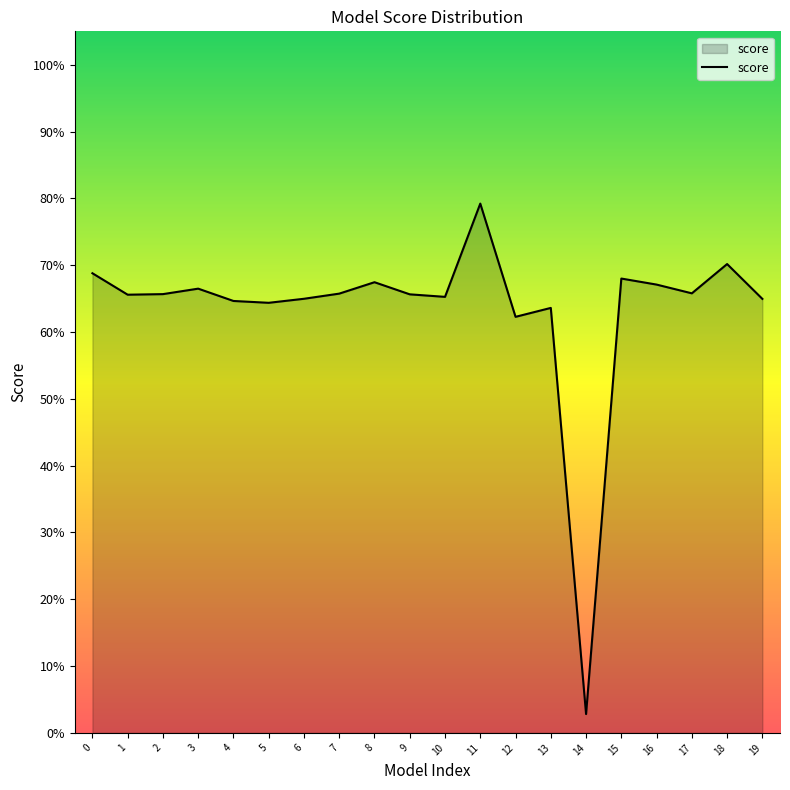

Is this an area chart (filled region under the line)?

Yes